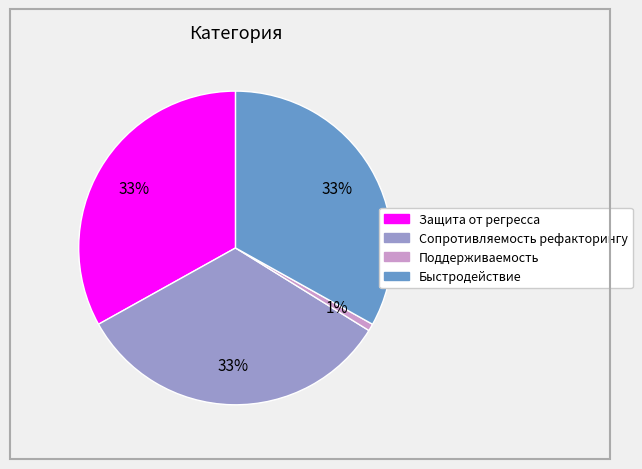

Is there any slice that represents more than half of the pie?

No